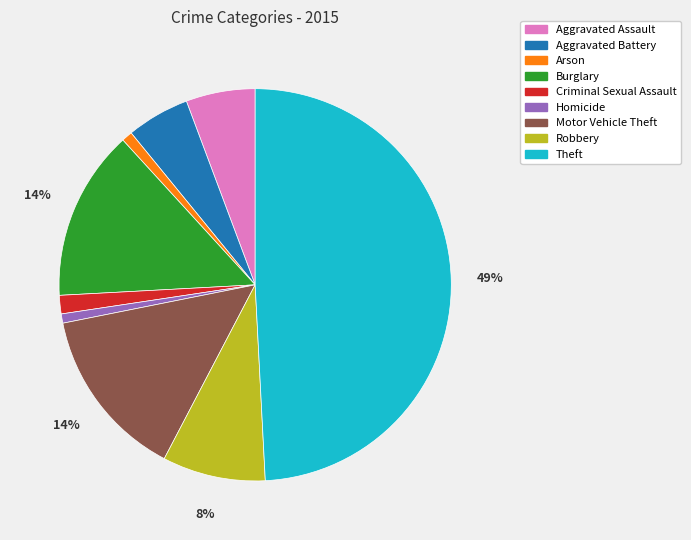

What is the ratio of the value at Aggravated Assault to the value at Motor Vehicle Theft?

0.4